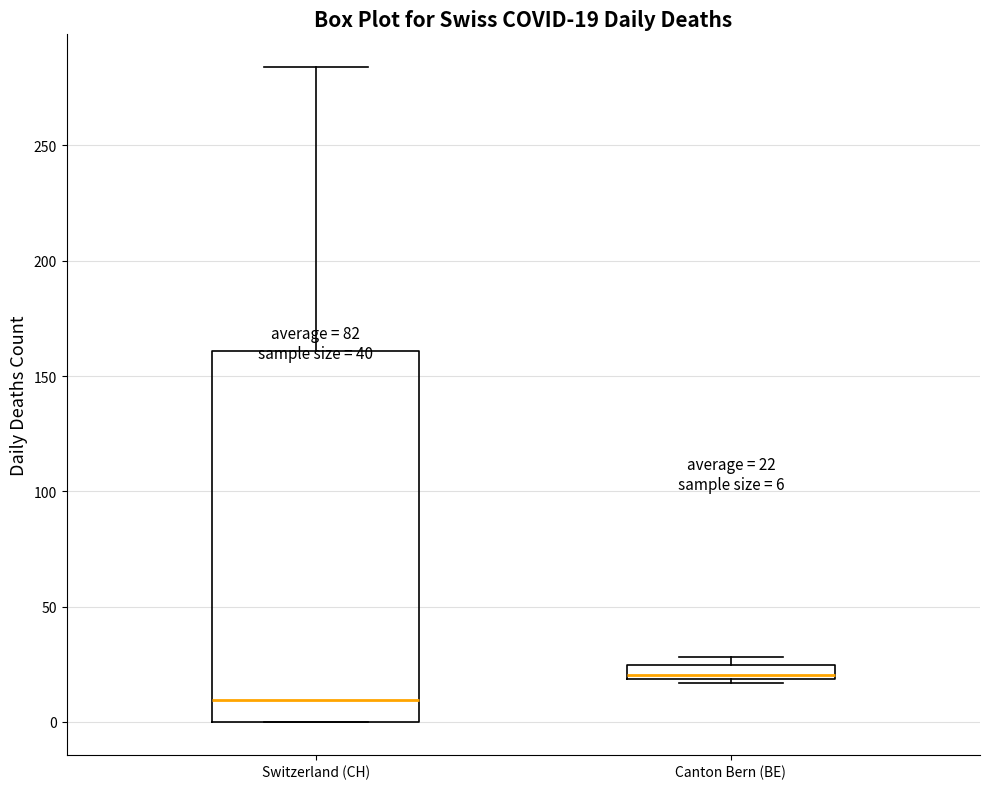

Which box has the lowest median line?

Switzerland (CH)